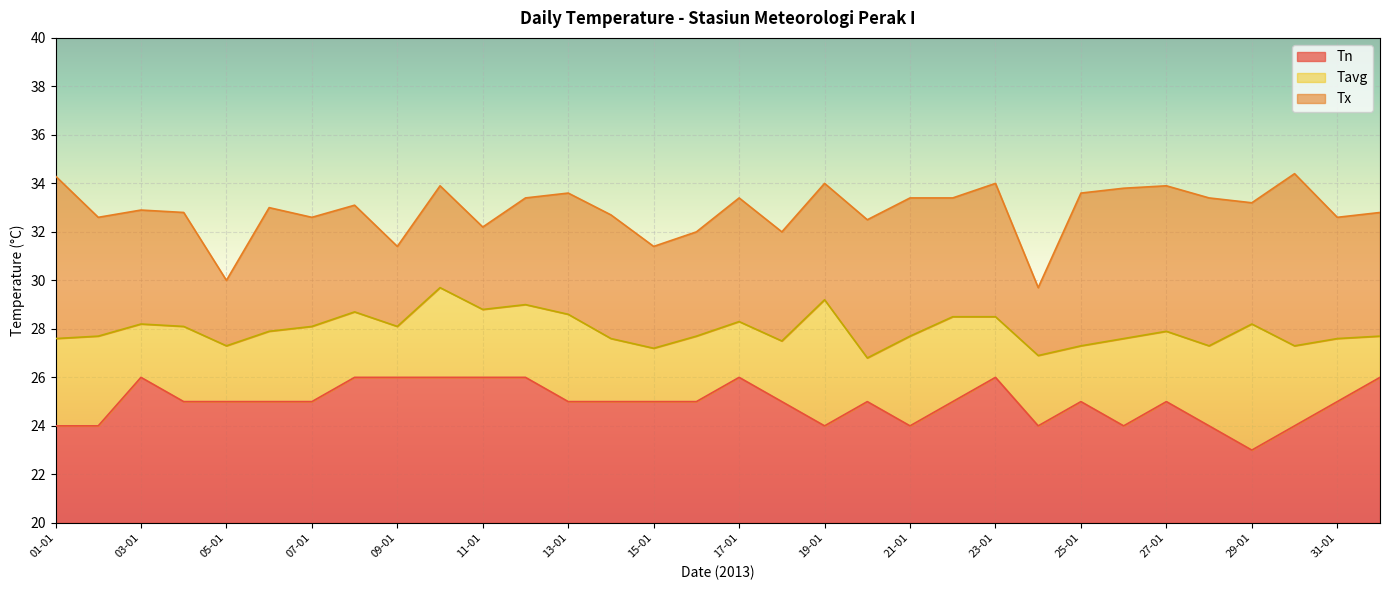

True or false: Tn and Tx intersect in this chart.

False